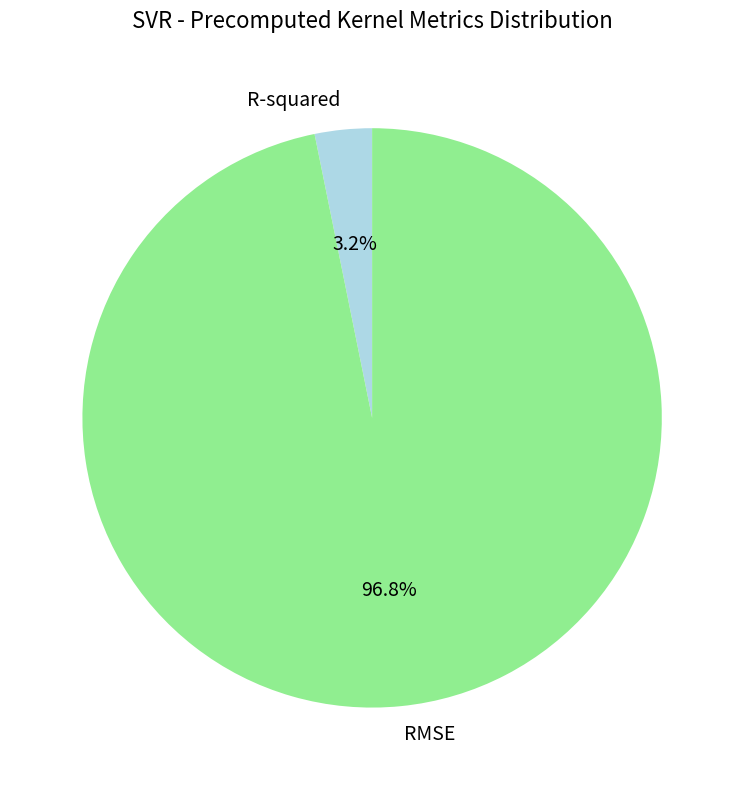

Count the number of slices in the pie.

2